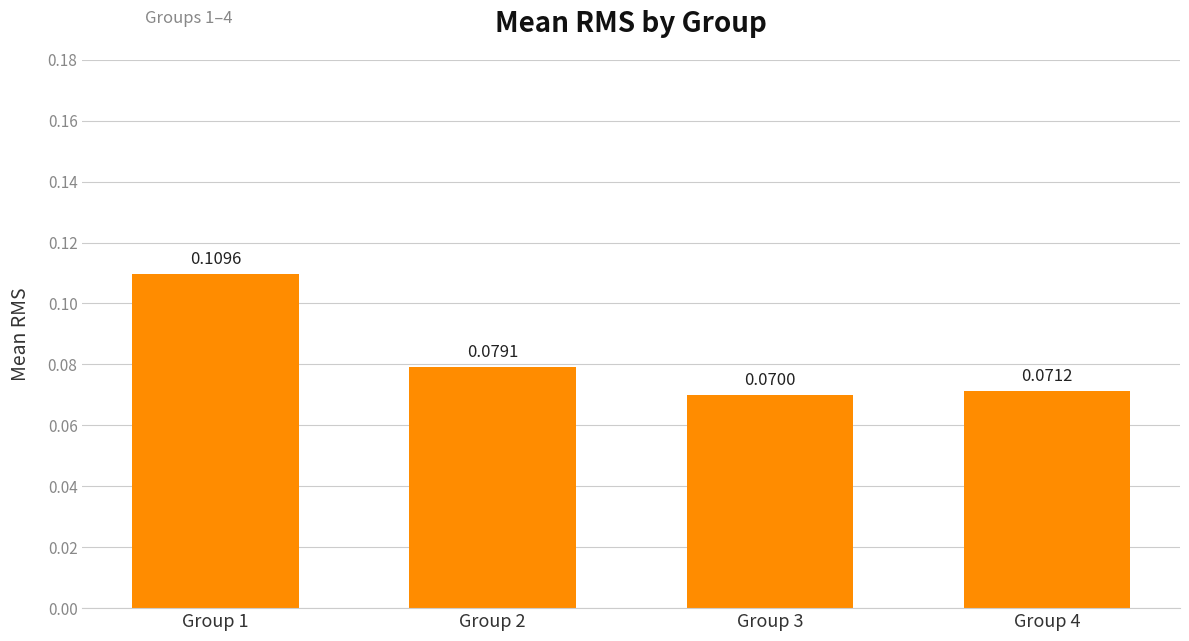

Rank the categories by value from lowest to highest.

Group 3, Group 4, Group 2, Group 1